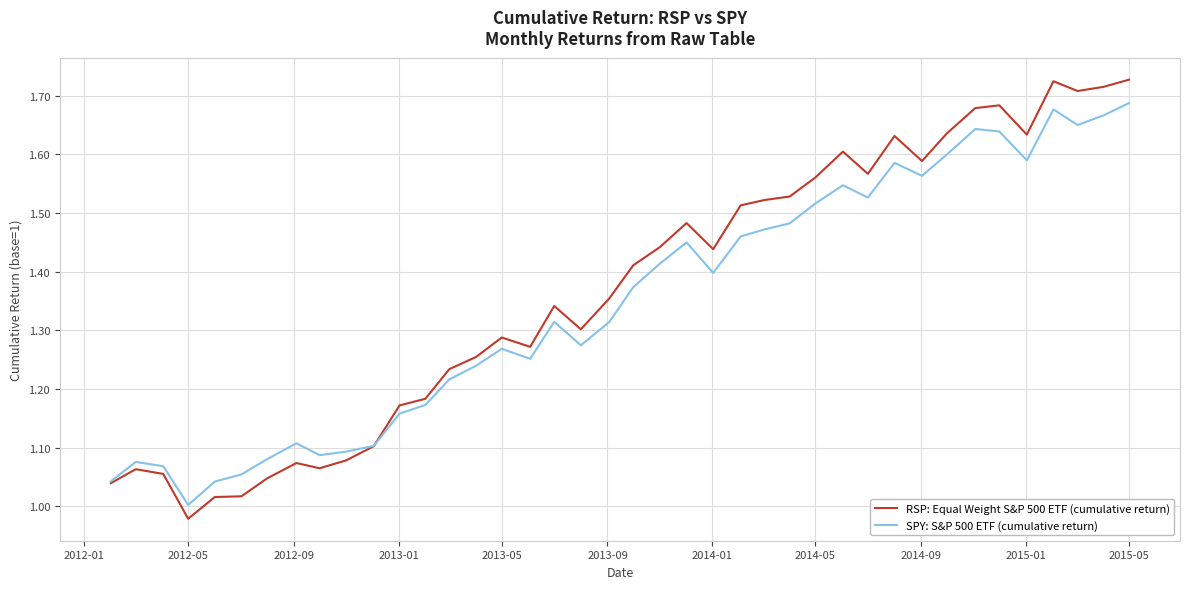

List the series in order of their peak value, highest first.

RSP: Equal Weight S&P 500 ETF (cumulative return), SPY: S&P 500 ETF (cumulative return)